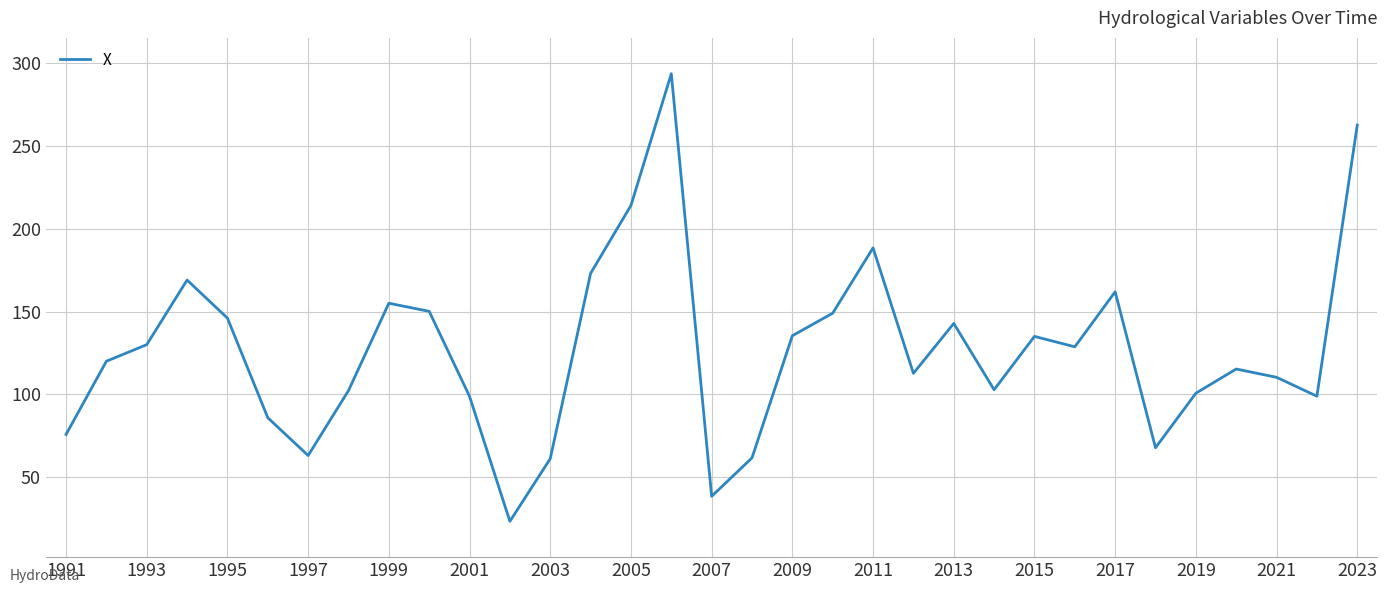

What is the smallest value displayed?

23.4